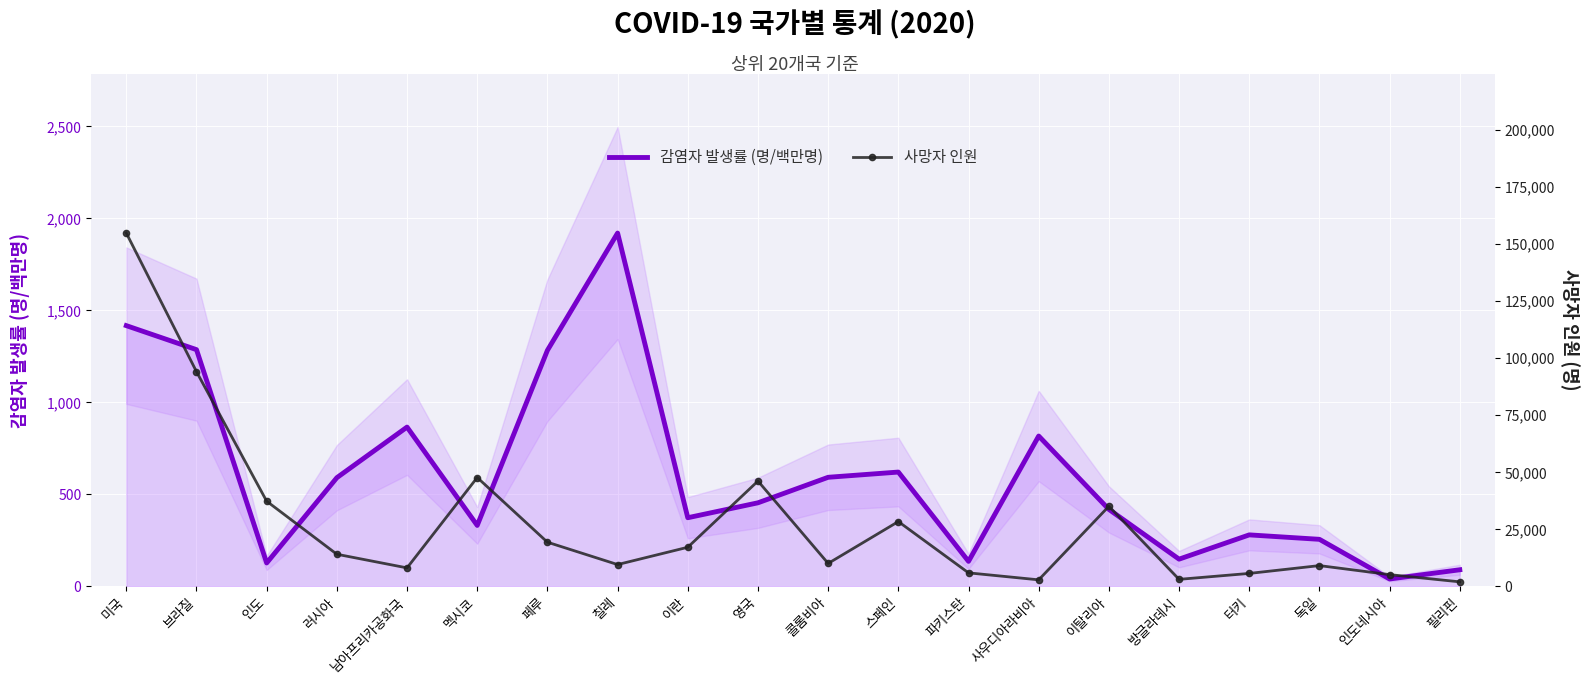

Between 인도 and 터키, which is larger?

터키